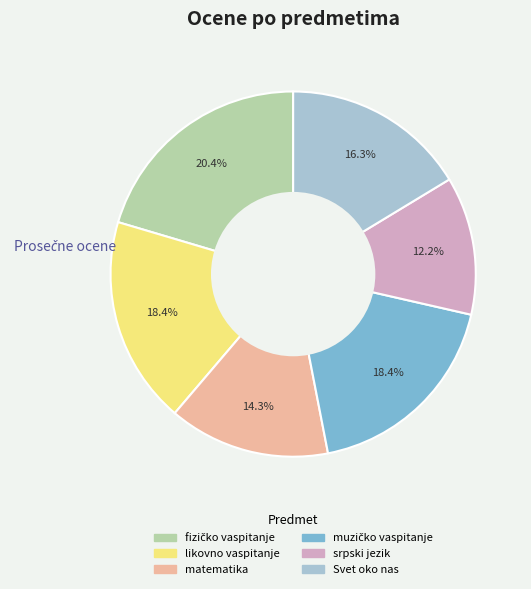

The srpski jezik slice represents 22% of the pie. True or false?

False